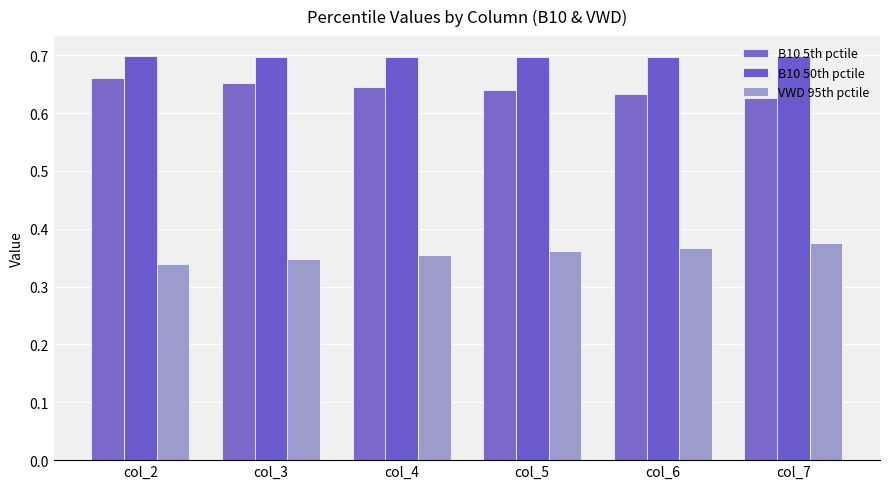

How many bars are there in total?

18